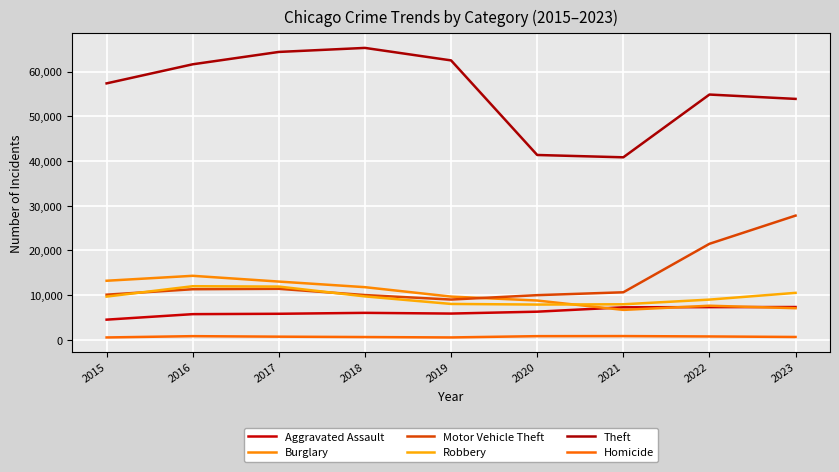

What is the approximate value of Robbery at 2016, to the nearest 10?

11960